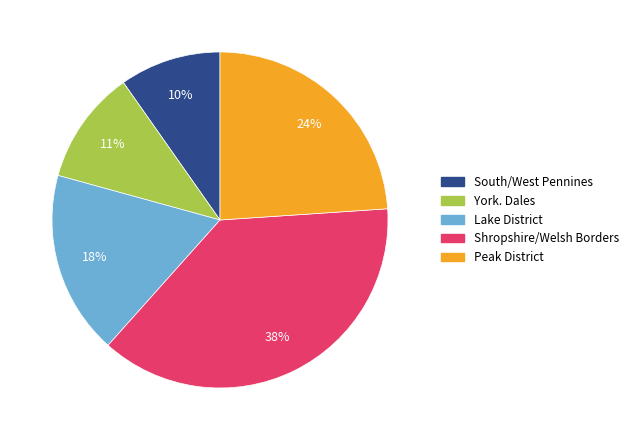

Is it true that Shropshire/Welsh Borders is 49% of the pie?

False